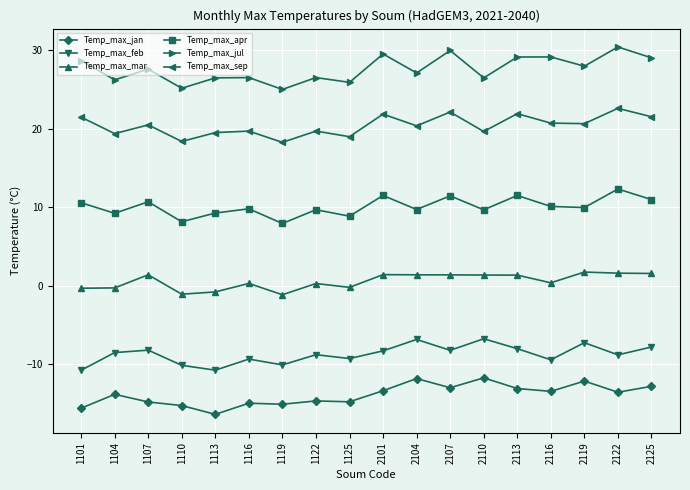

In Temp_max_apr, how many points are higher than both neighbors (excluding endpoints)?

7